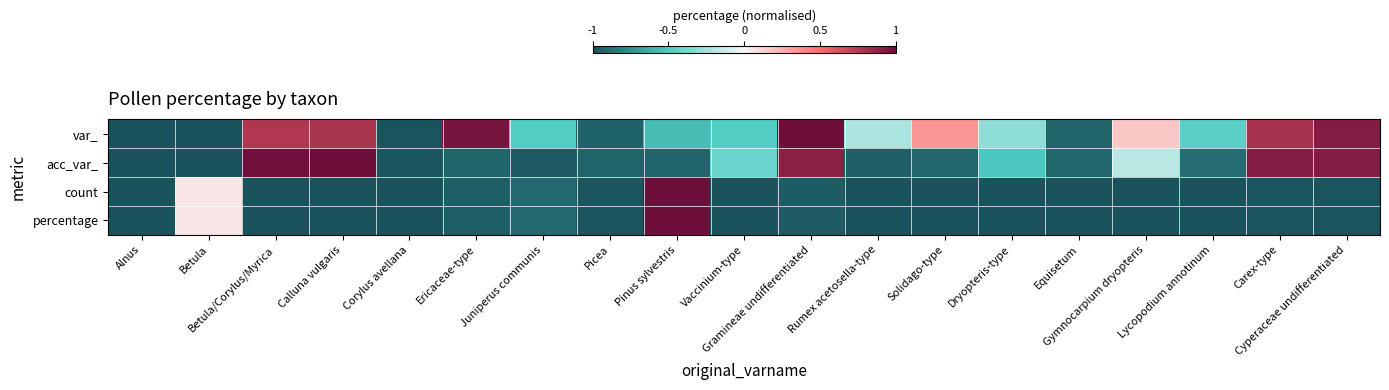

What is the spread (max minus min) of values at Ericaceae-type?

1.9